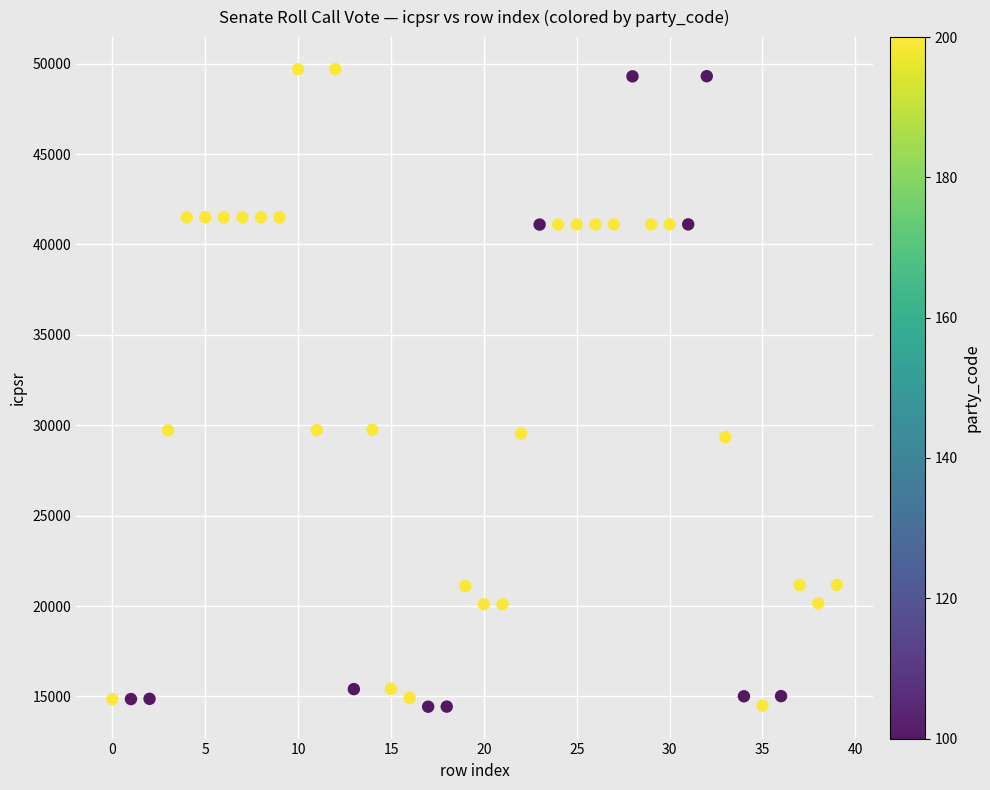

What is the range of Y values (max minus min)?

35271